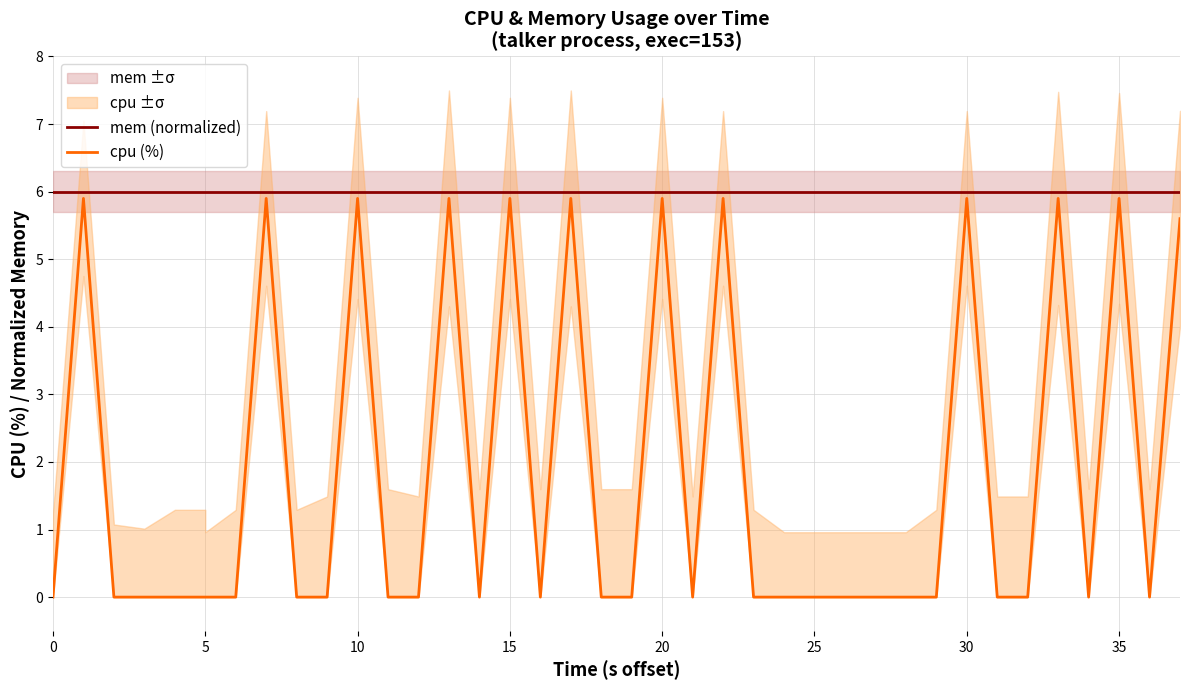

True or false: mem (normalized) and cpu (%) intersect in this chart.

False